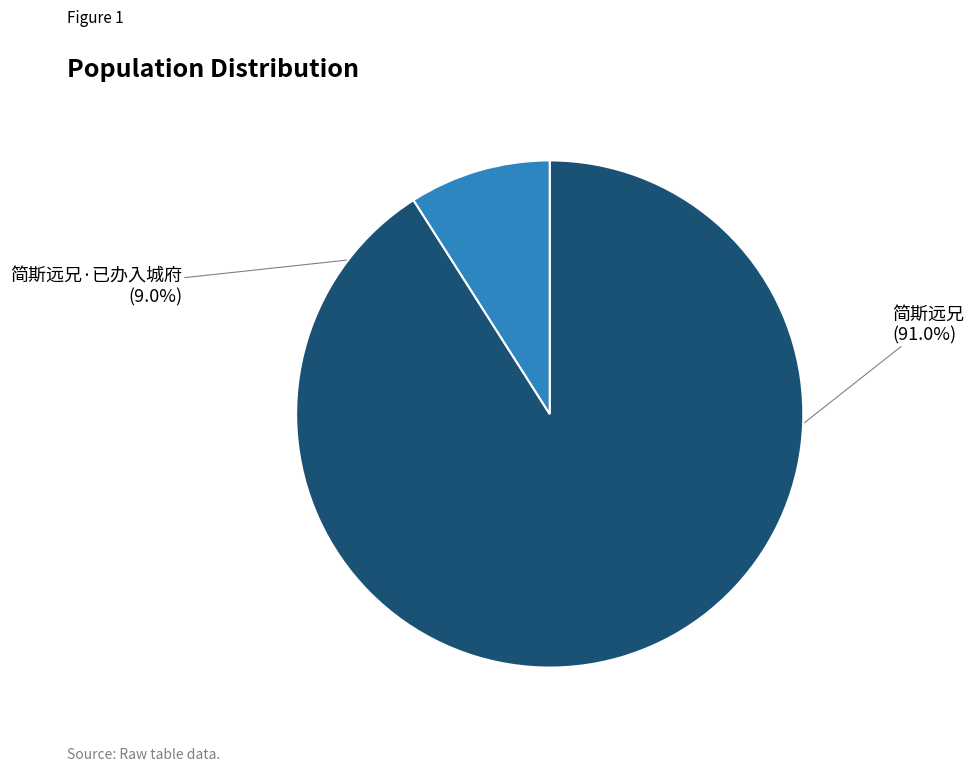

True or false: 简斯远兄 accounts for 99% of the total.

False